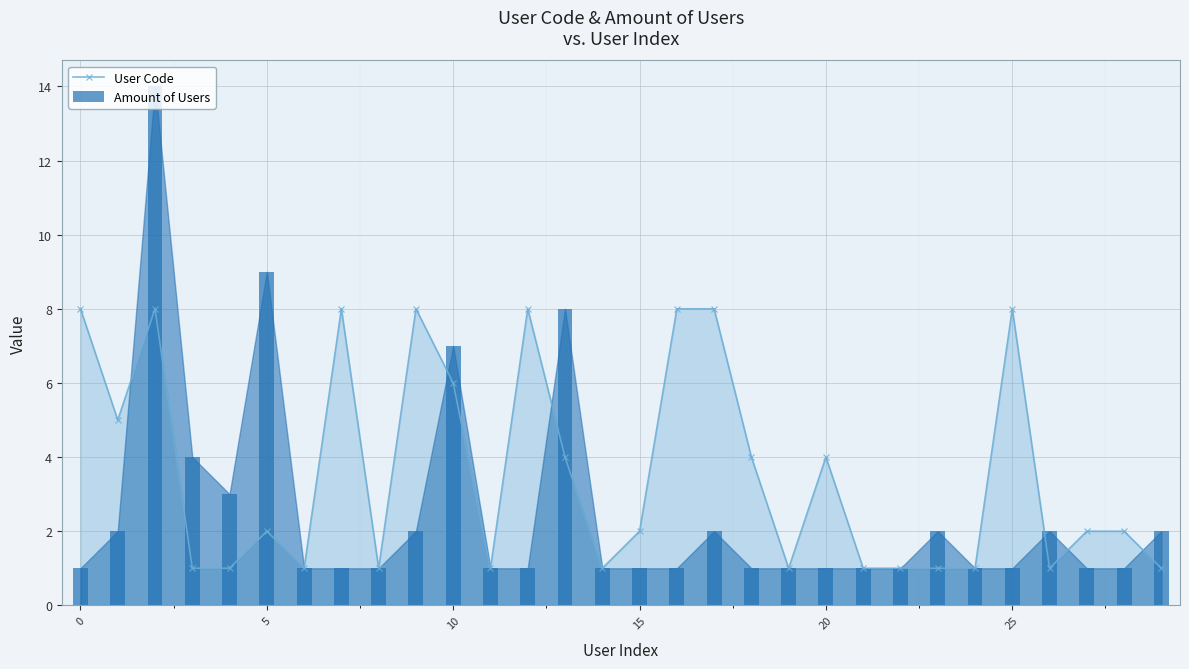

Rank the series at 22 from lowest to highest value.

User Code, Amount of Users